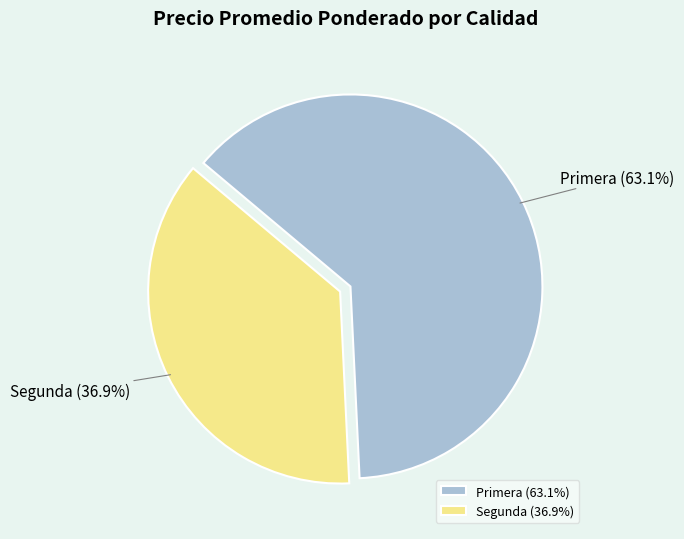

What percentage do Segunda and Primera together represent?

100.0%